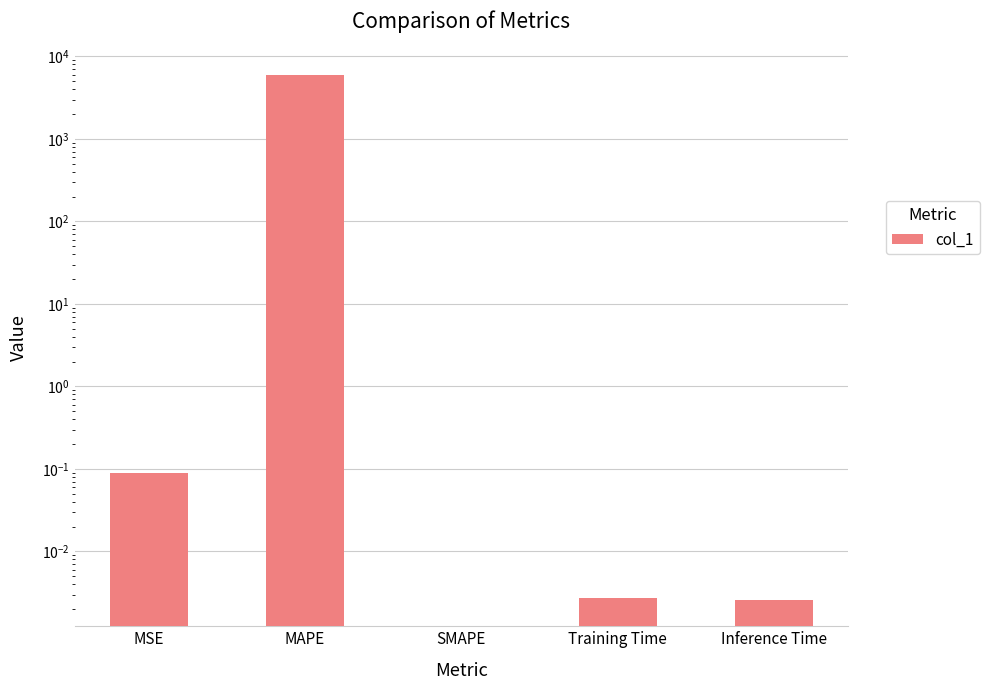

The value at MAPE is 5991.0. True or false?

True